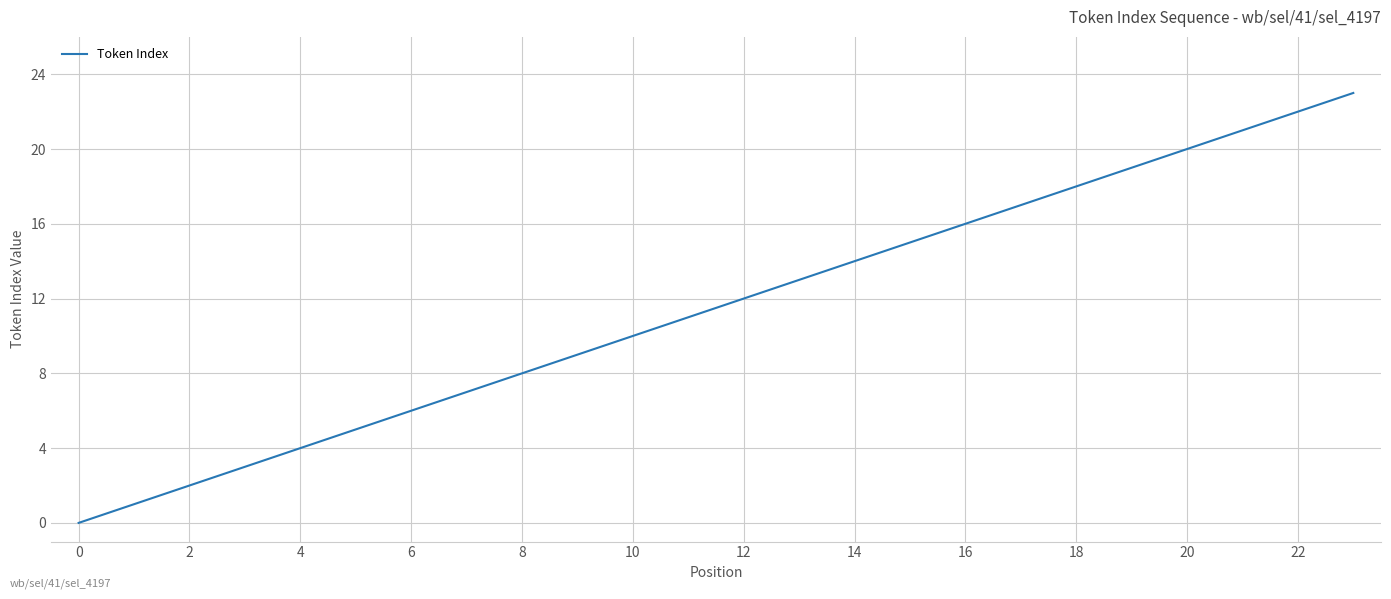

True or false: there are more than 2 points higher than both neighbors.

False